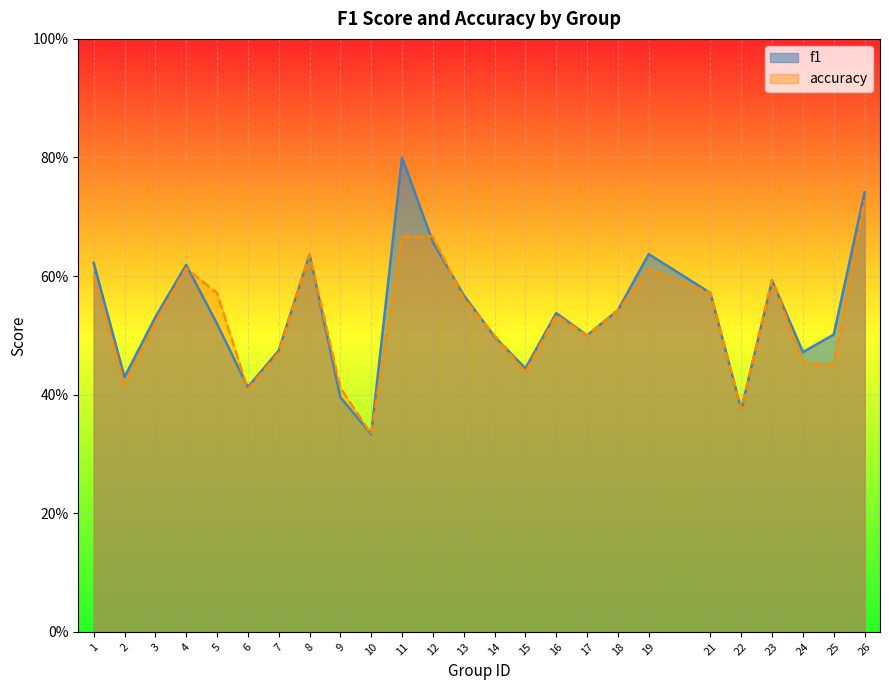

True or false: accuracy and f1 cross at least once.

True